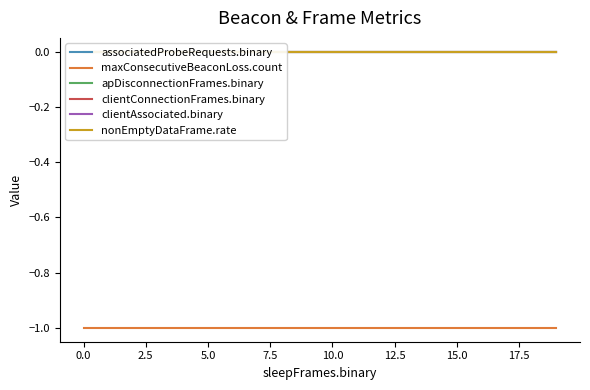

Is the value of apDisconnectionFrames.binary at 2.5 greater than the value of maxConsecutiveBeaconLoss.count at −2.5?

Yes